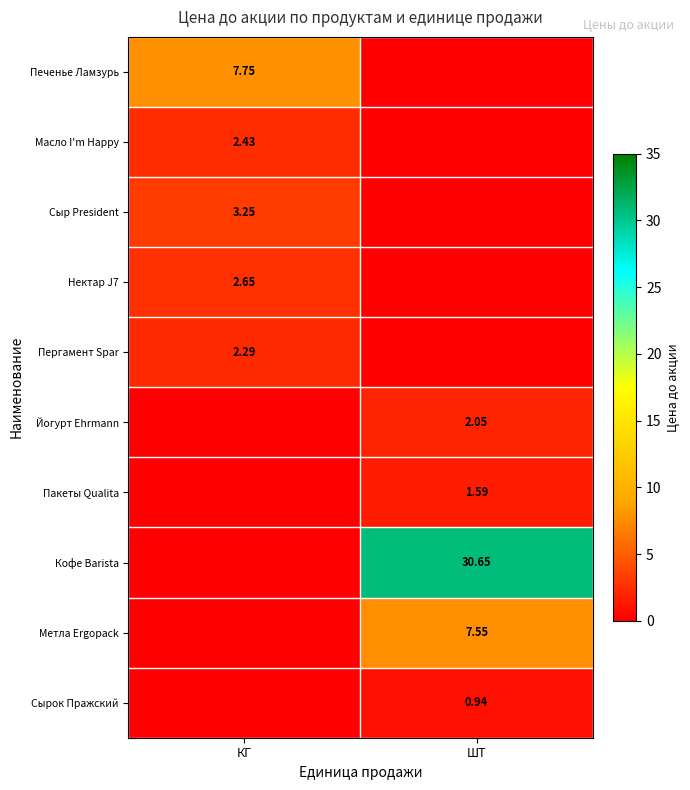

What is the difference between the highest and lowest values at ШТ?

30.6